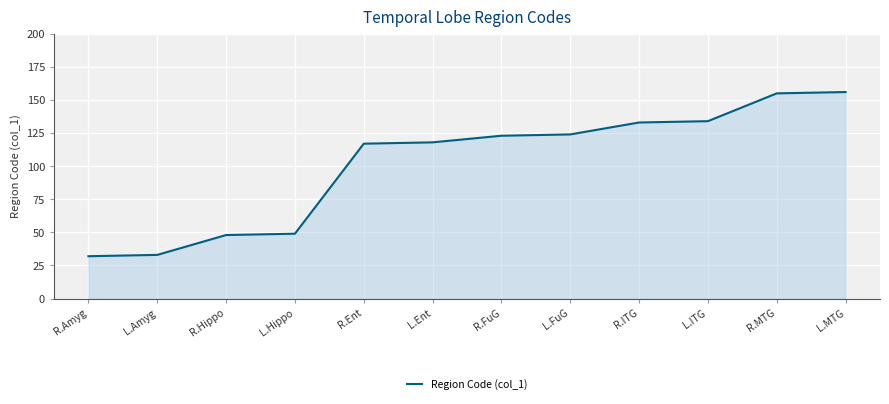

What is the difference between the maximum and minimum values?

124